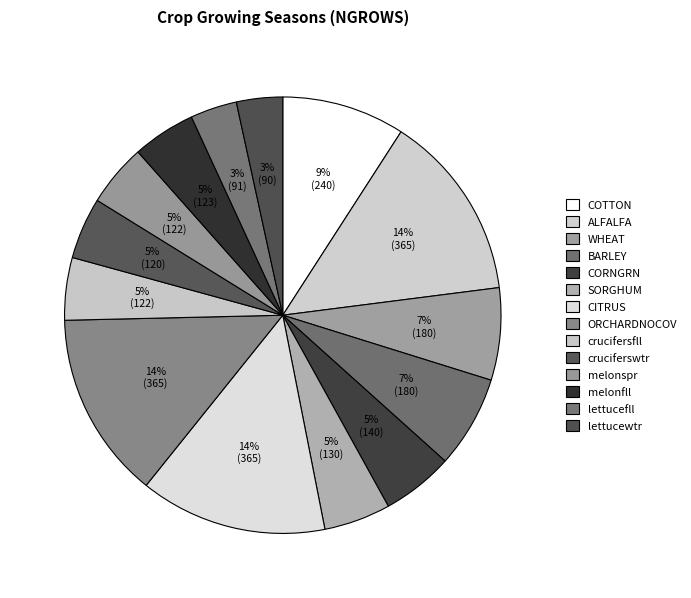

What percentage is the CORNGRN slice, to the nearest percent?

5%